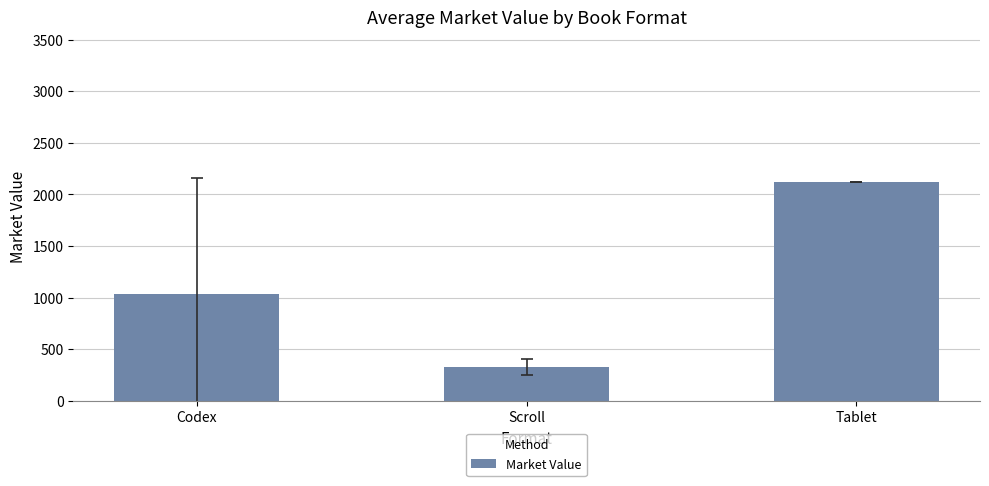

What is the sum of the values at Scroll and Codex?

1369.1